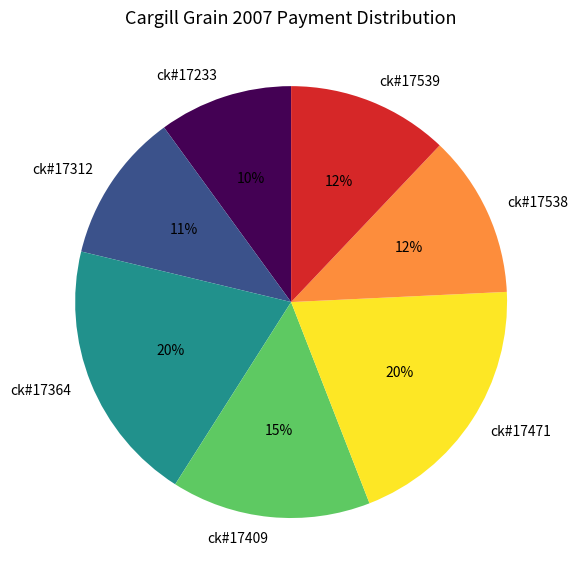

To the nearest percent, what percentage of the pie is ck#17539?

12%